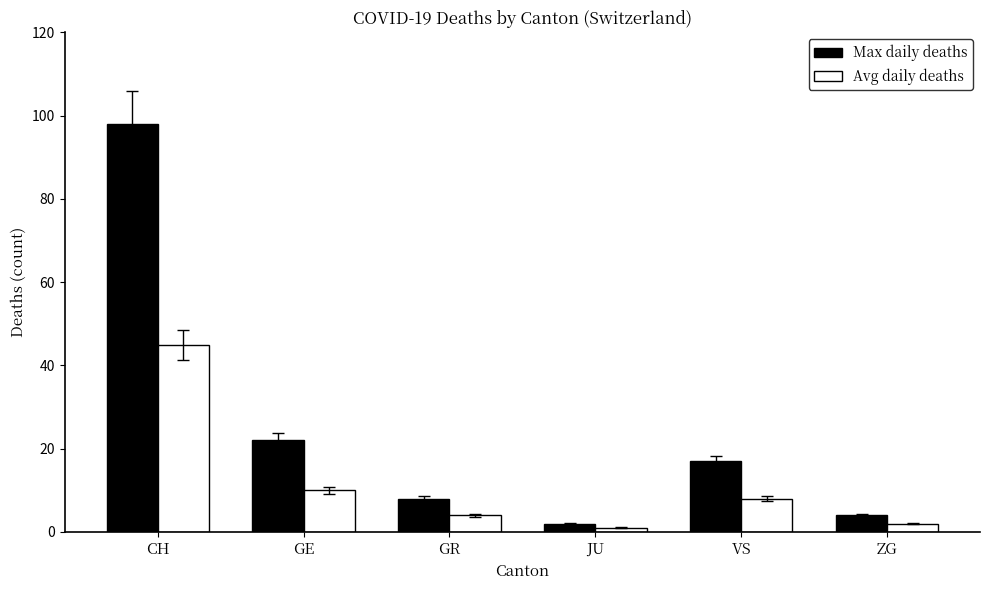

What are all the series names shown in the legend?

Max daily deaths, Avg daily deaths